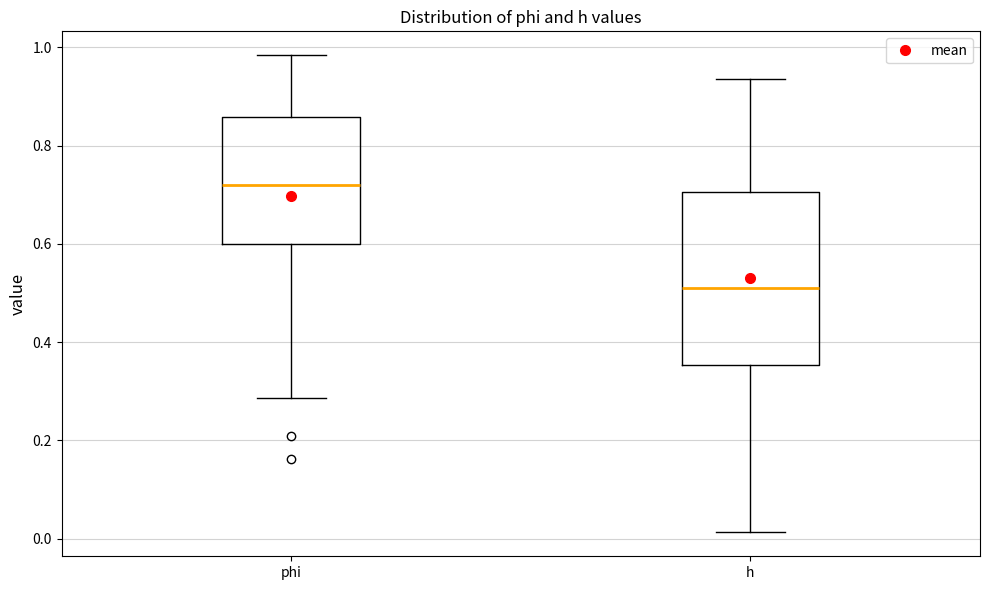

Where is the upper edge of the box for h on the y-axis? The values are not printed on the chart, so give them approximately, as read against the axis.

0.70